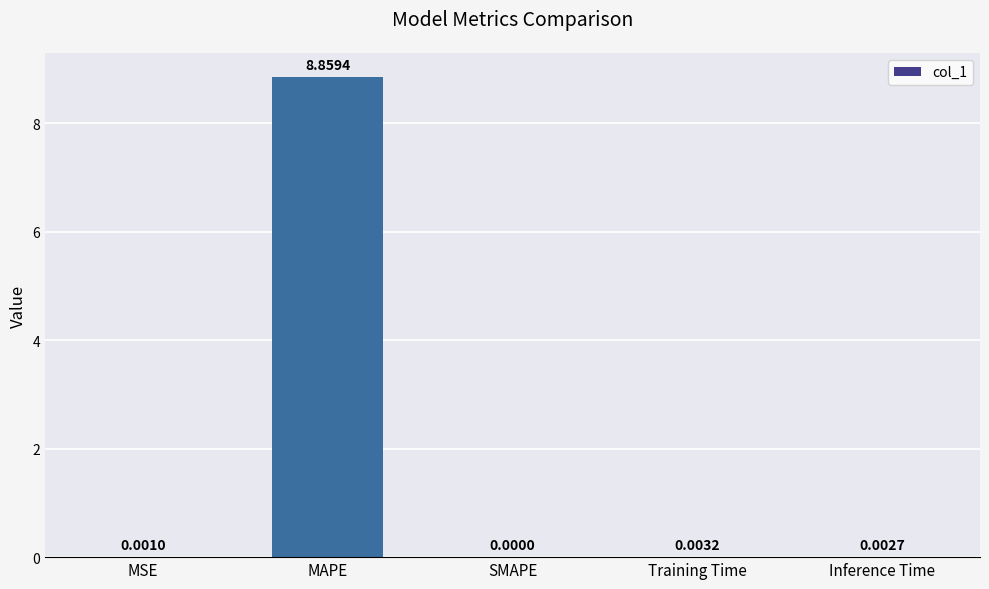

How many values exceed 0?

4